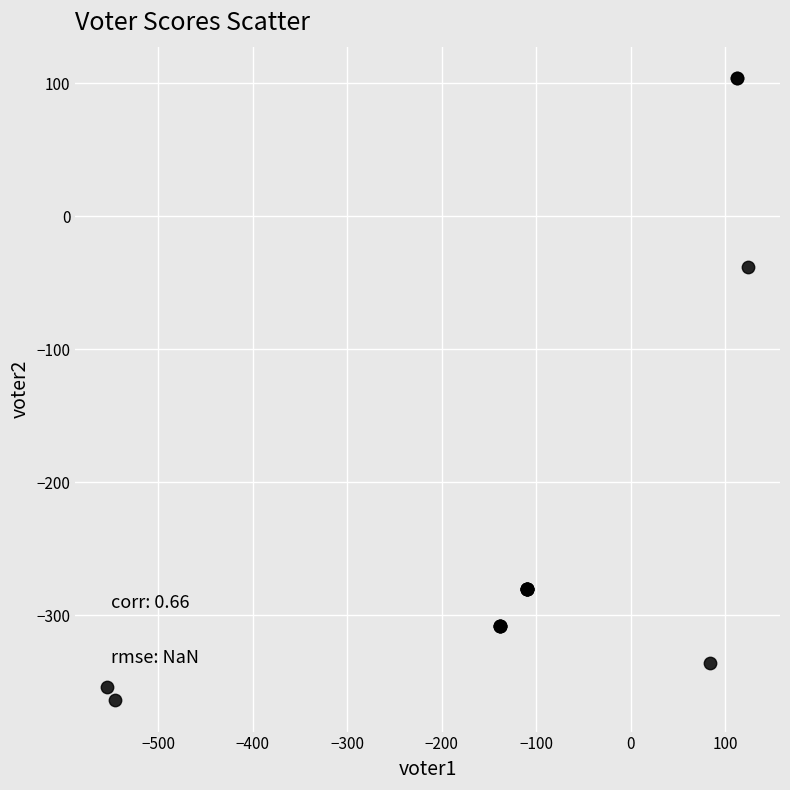

What Y value in the scatter plot is closest to -130?

-38